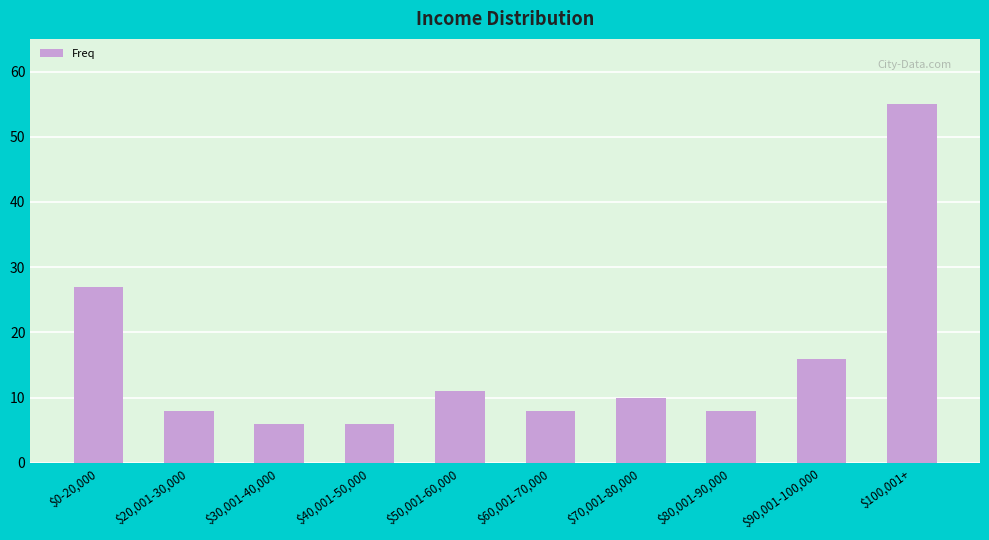

Approximately how many times larger is the value at $90,001-100,000 compared to $0-20,000?

0.6